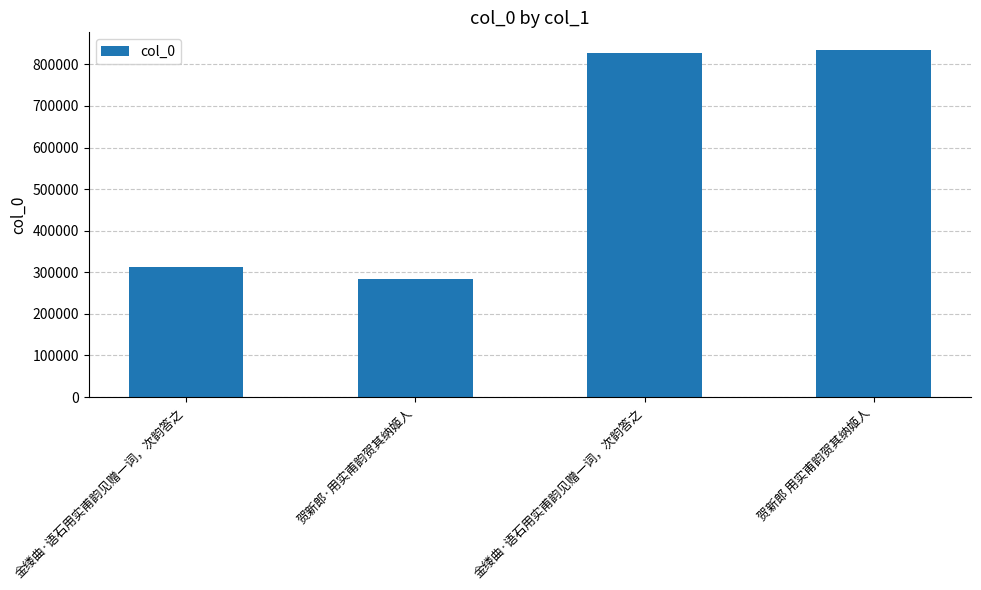

Reading left to right, transcribe all the data shown in this chart.

313369	283057	826457	835190